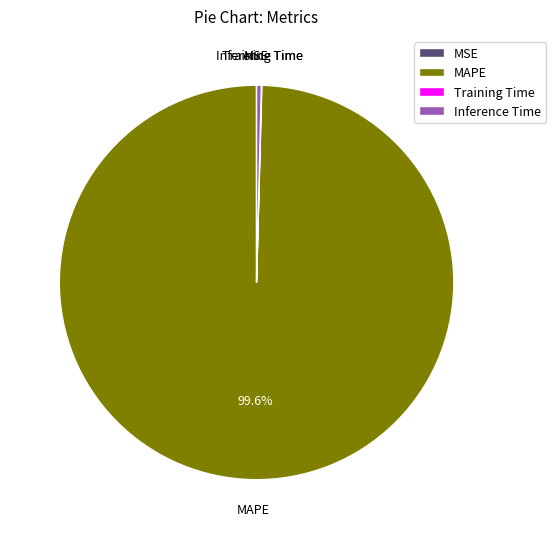

Does any single category account for the majority?

Yes